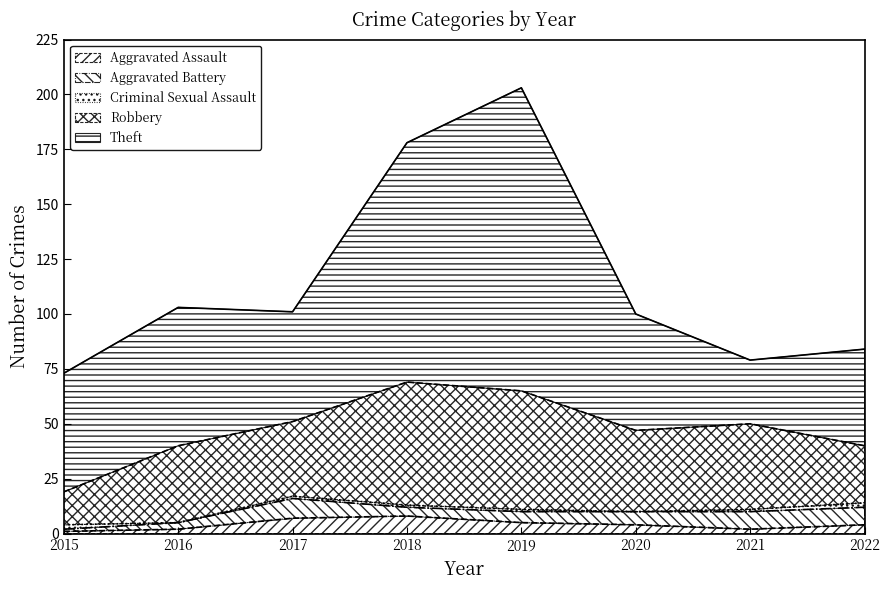

What is the difference between the maximum and minimum values in the Criminal Sexual Assault series?

2